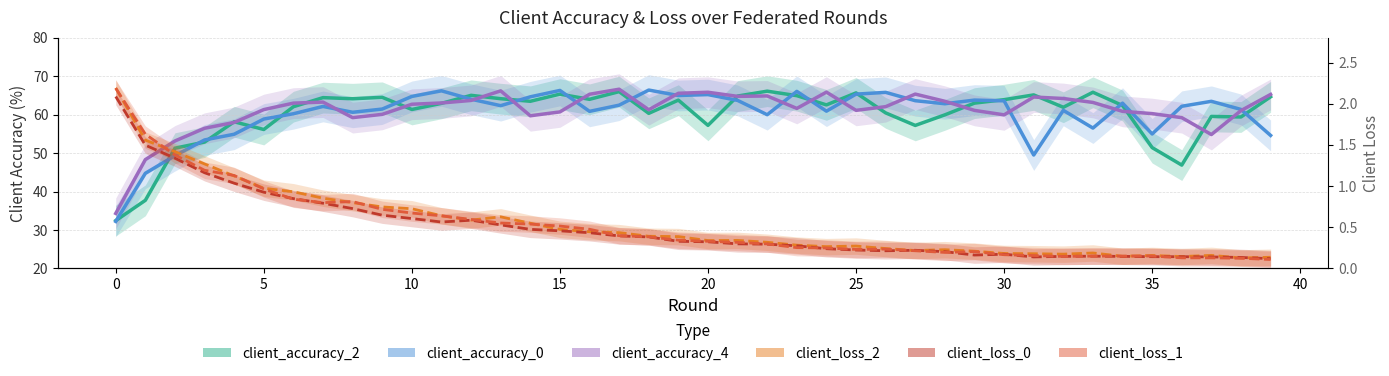

Is the value of client_accuracy_4 at 22 greater than the value of client_accuracy_0 at 38?

Yes